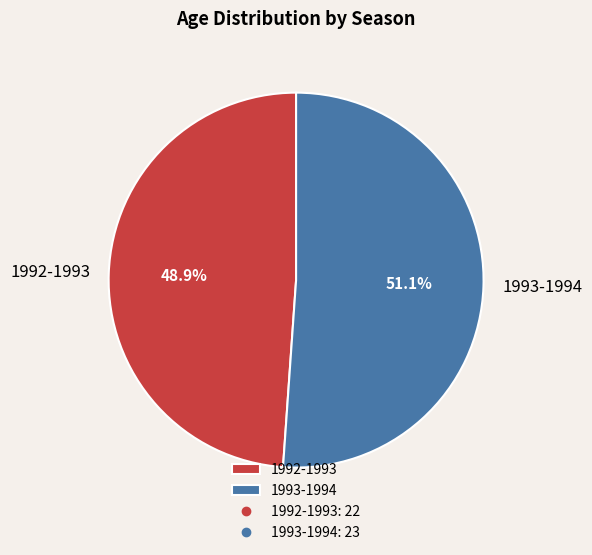

What is the majority slice?

1993-1994